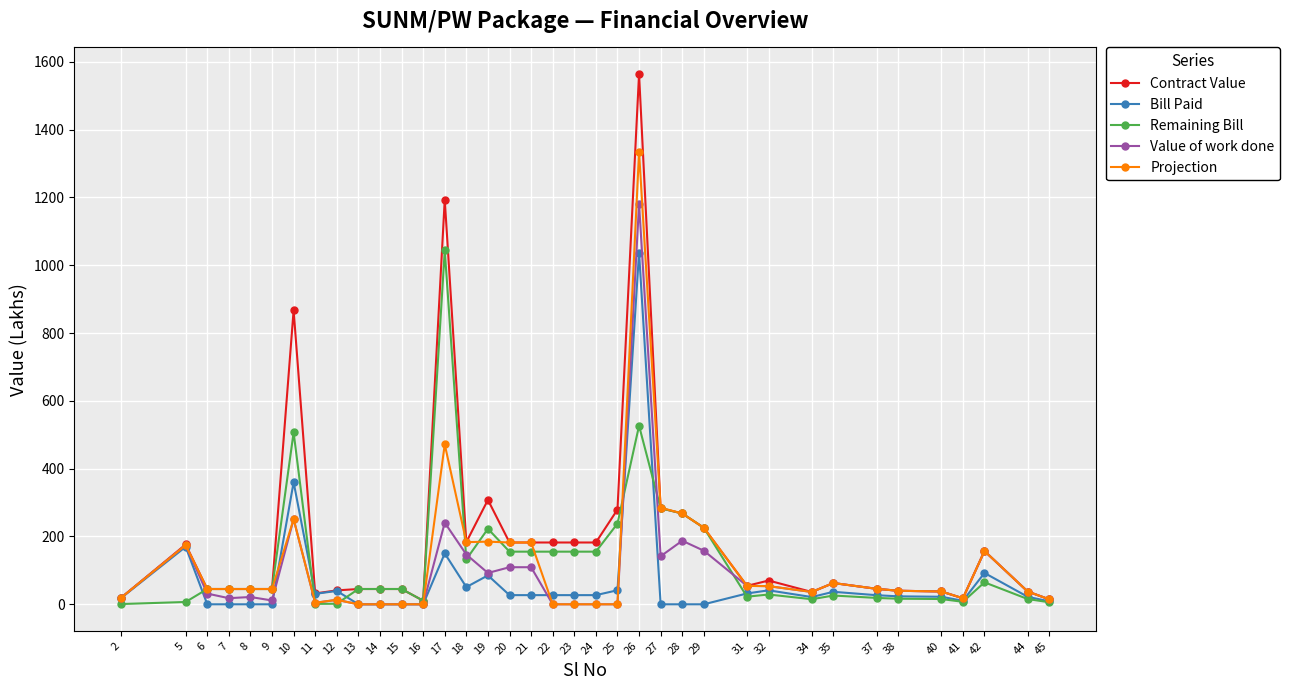

Which series has the widest spread of values?

Contract Value